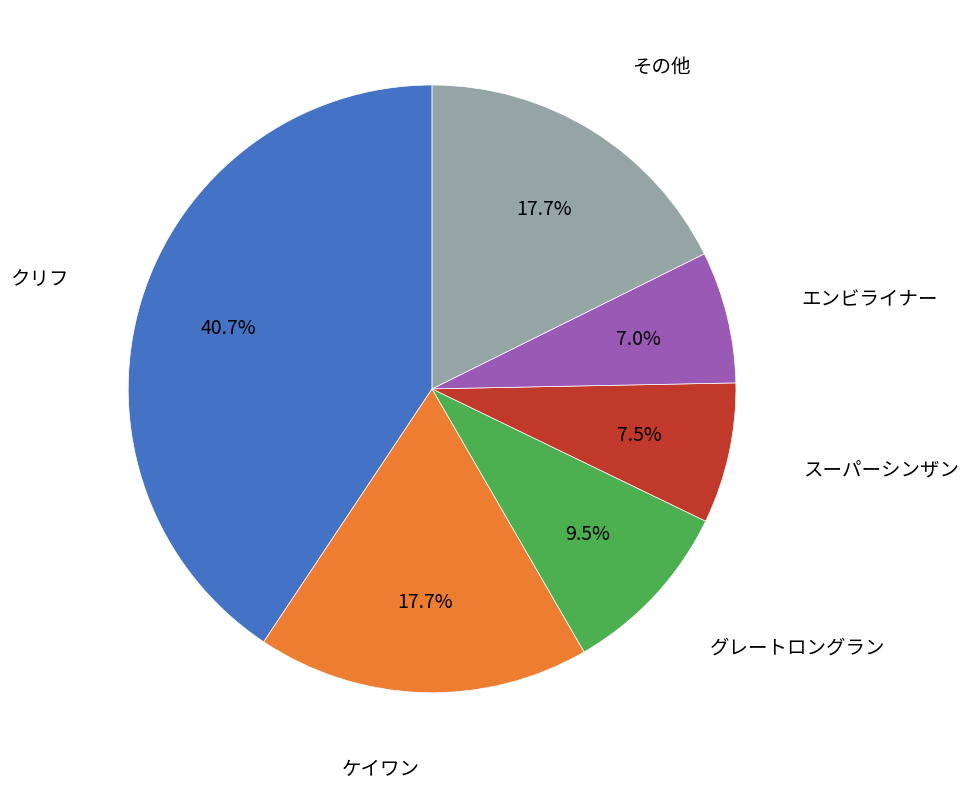

Is there a majority slice in this chart?

No